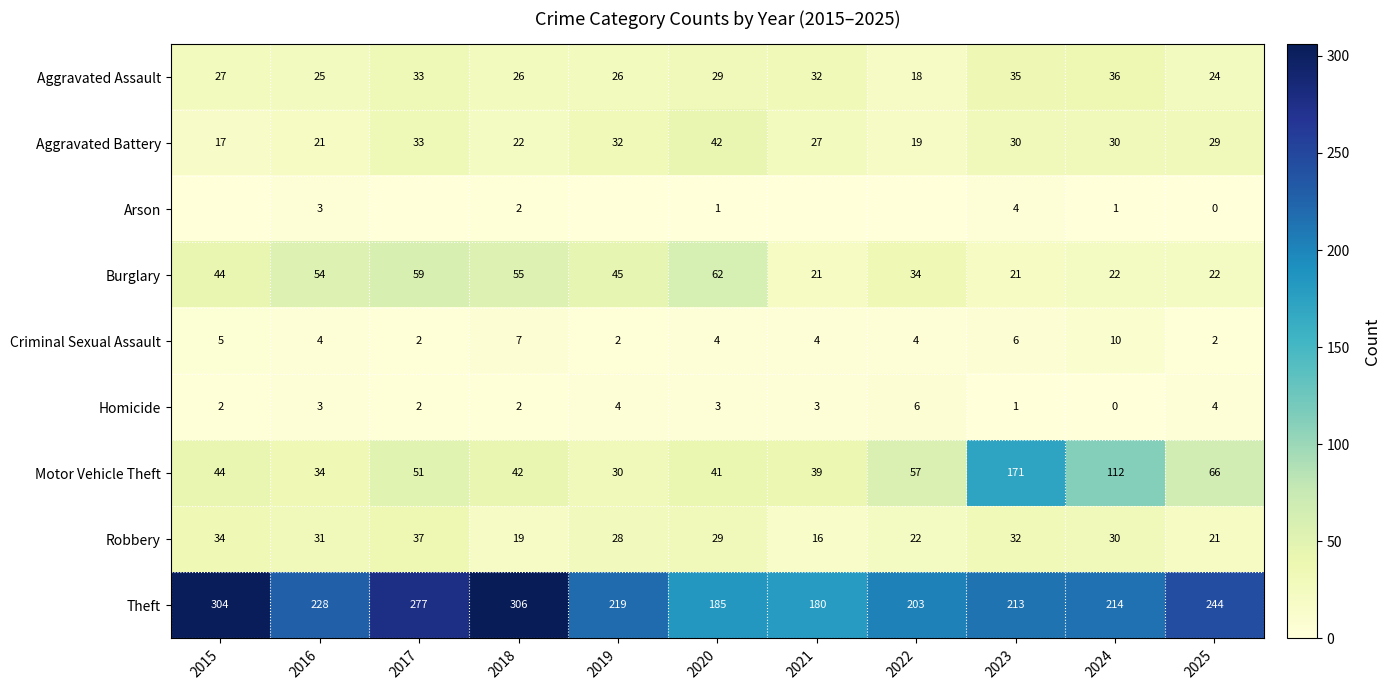

The Motor Vehicle Theft series shows 90 at 2022. True or false?

False